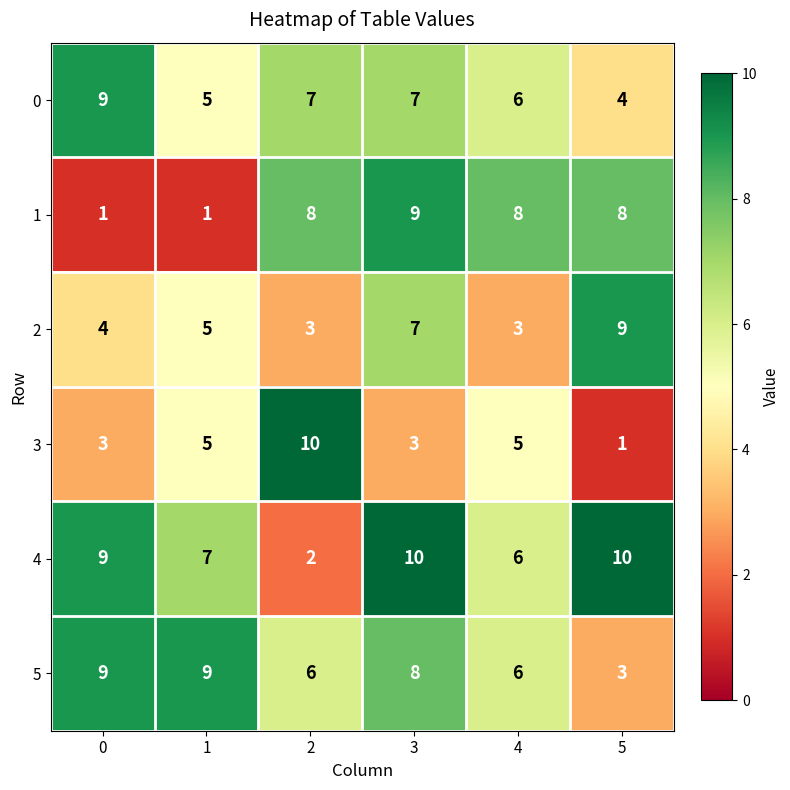

What is the greatest value displayed?

10